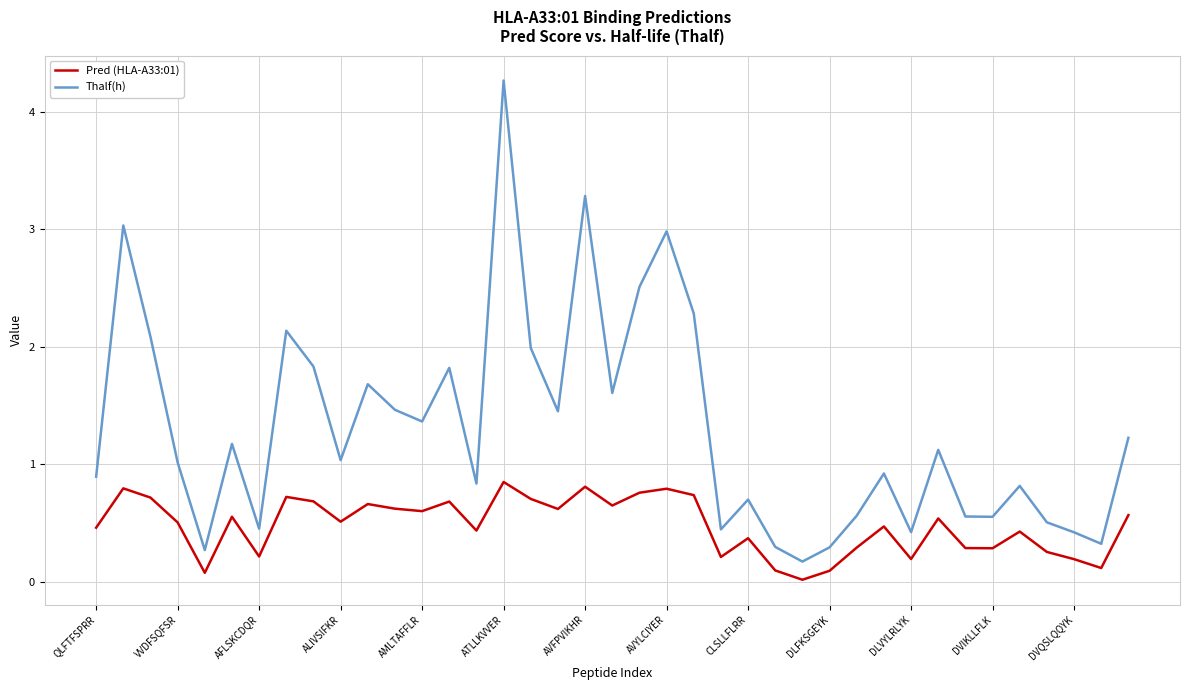

What is the difference between the maximum and minimum values in the Thalf(h) series?

4.1